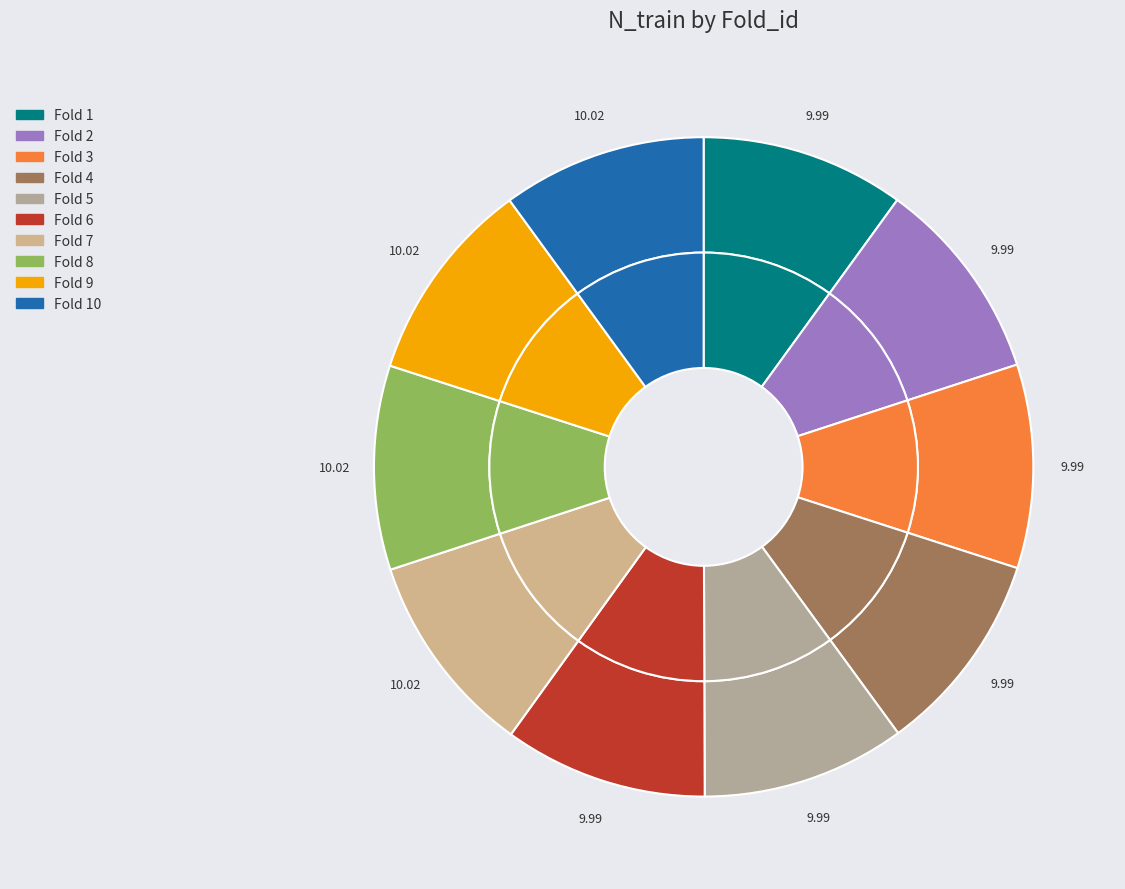

Does 5 account for over 50% of the chart?

No